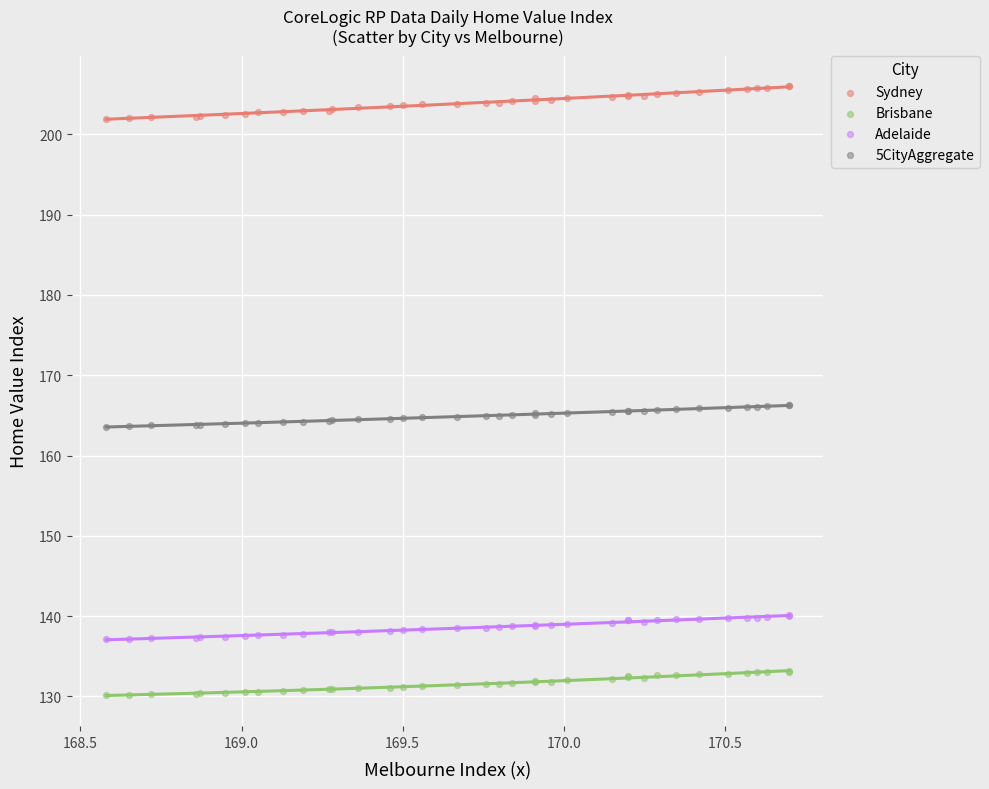

Which series reaches the maximum Y coordinate?

Sydney